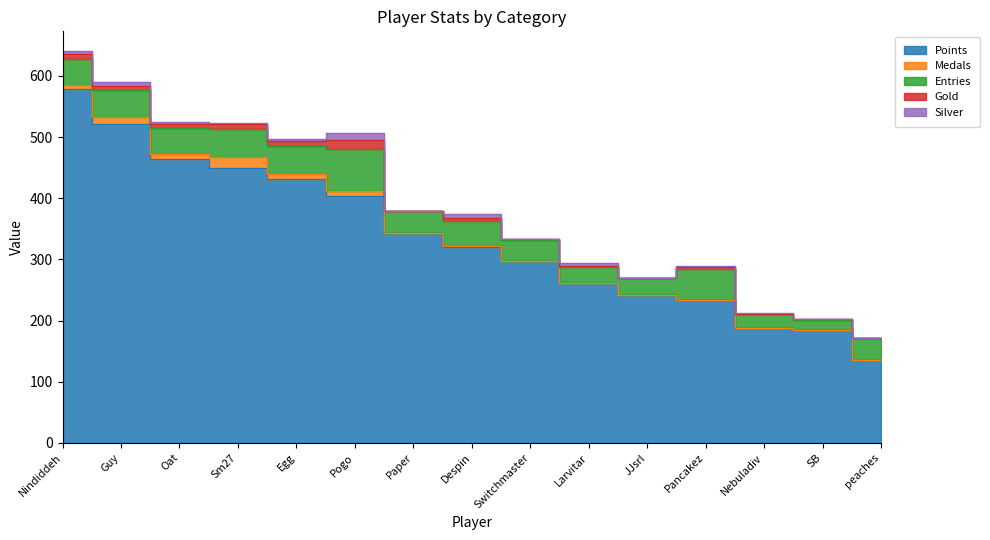

True or false: Points has a value of 579 at Nindiddeh.

True